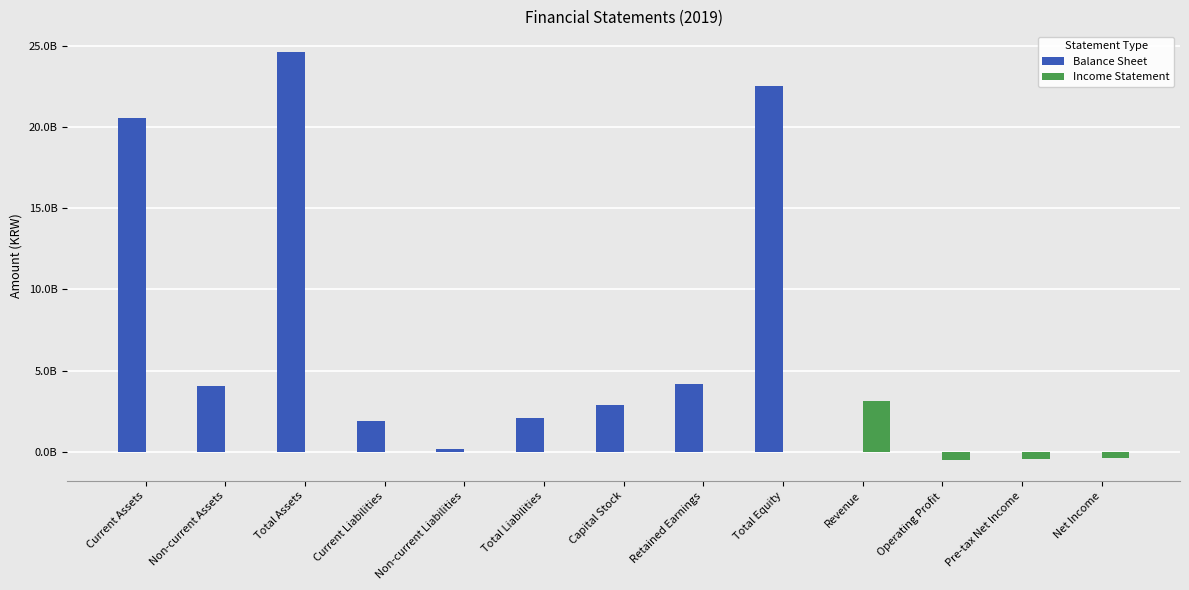

What is the label of the 10th bar from the right?

Current Liabilities